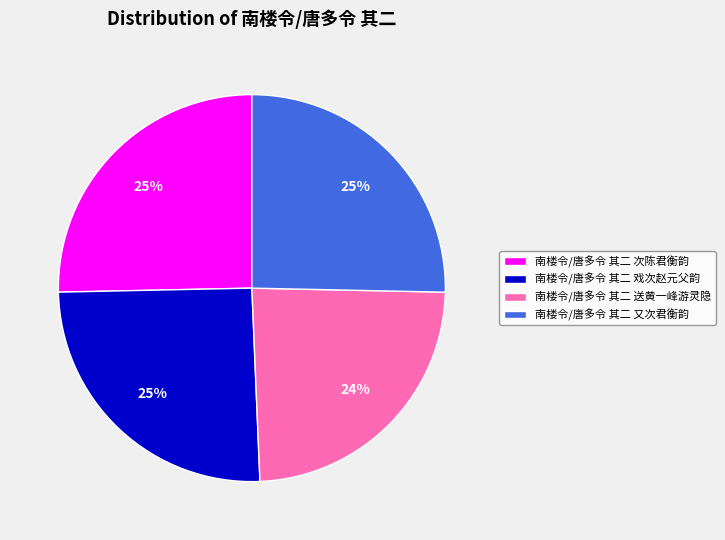

Is the sum of 南楼令/唐多令 其二 次陈君衡韵 and 南楼令/唐多令 其二 戏次赵元父韵 greater than half?

Yes